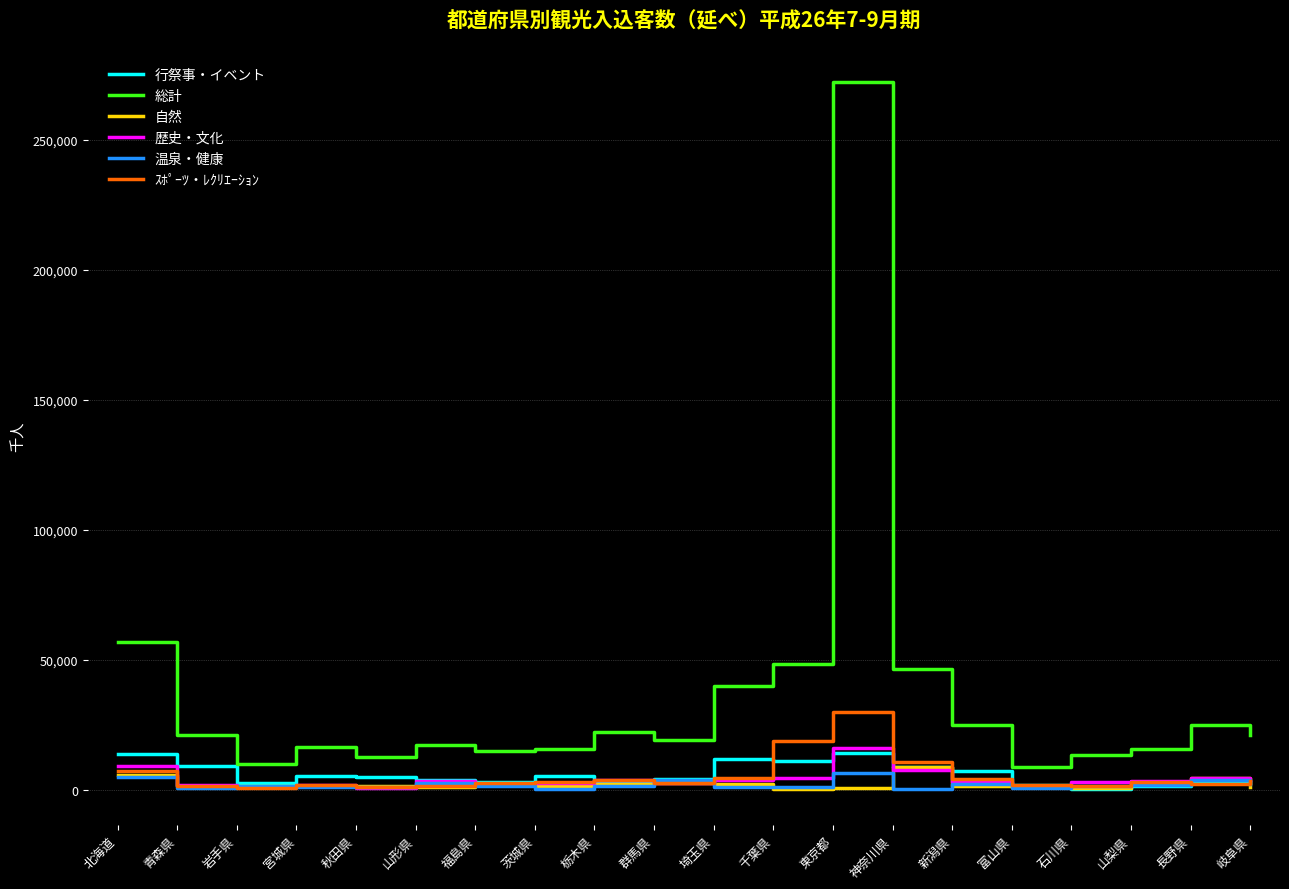

At which category is the sum across all series the highest?

東京都